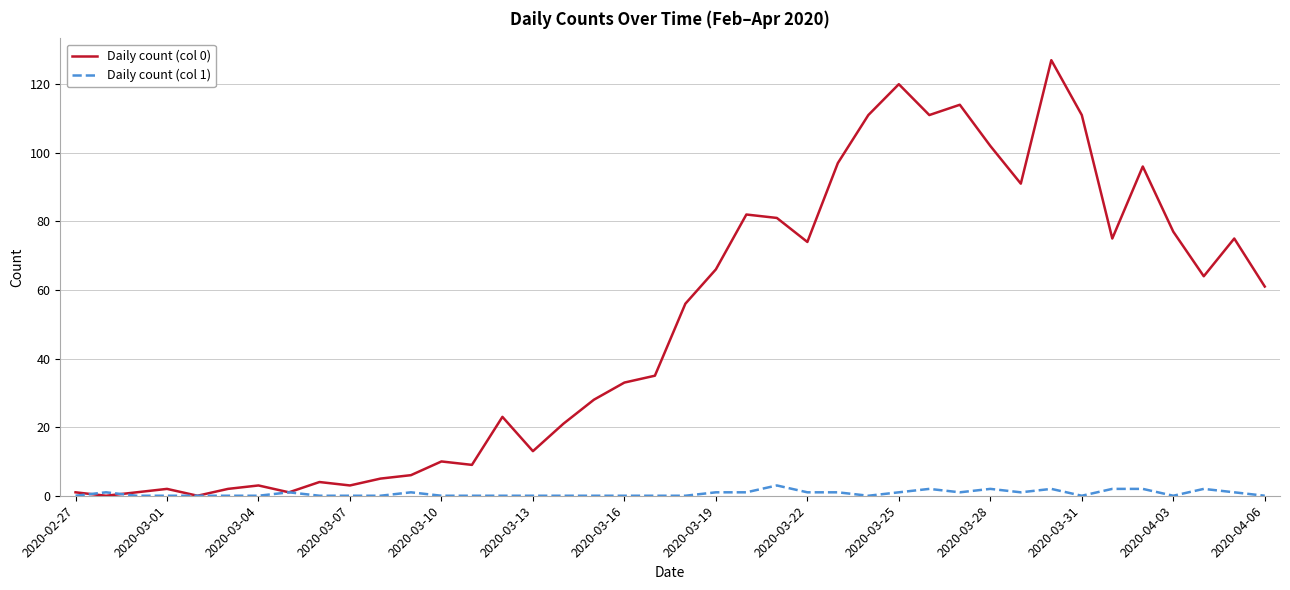

What is the maximum value shown in the chart?

127